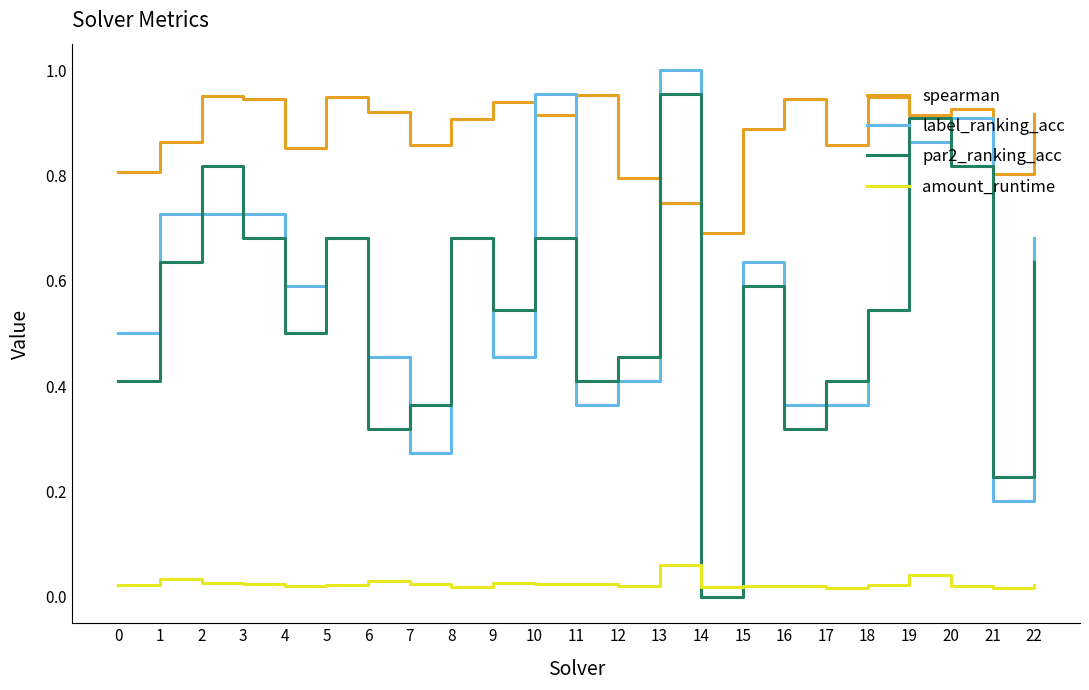

Where do amount_runtime and label_ranking_acc first cross each other?

13 and 14